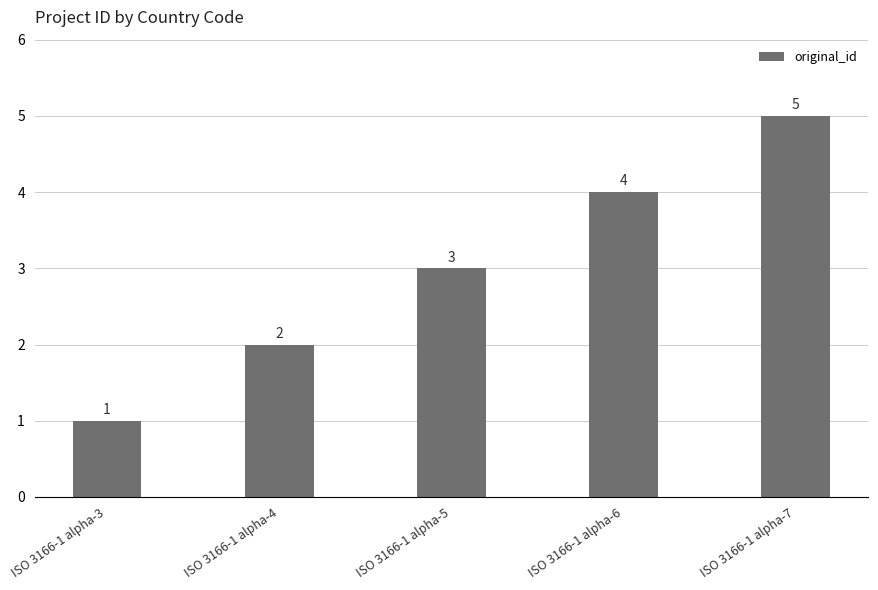

The chart shows a value of 1 at ISO 3166-1 alpha-4. True or false?

False